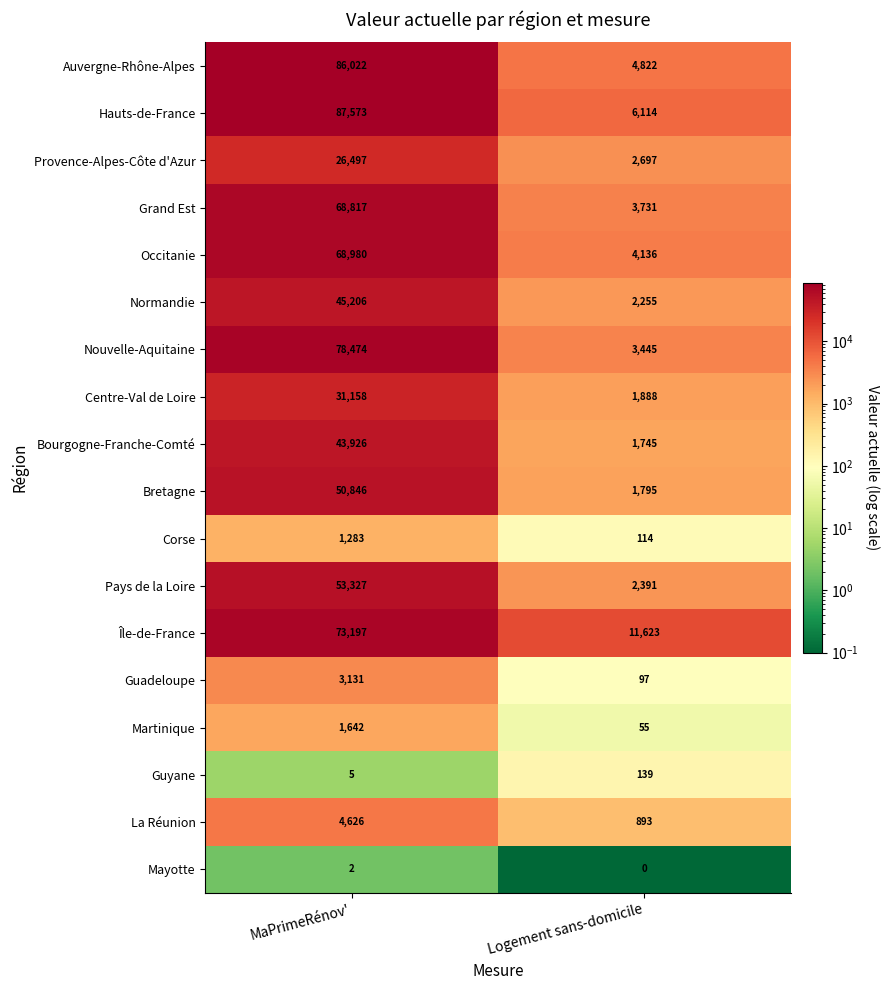

Which series has the widest spread of values?

Hauts-de-France